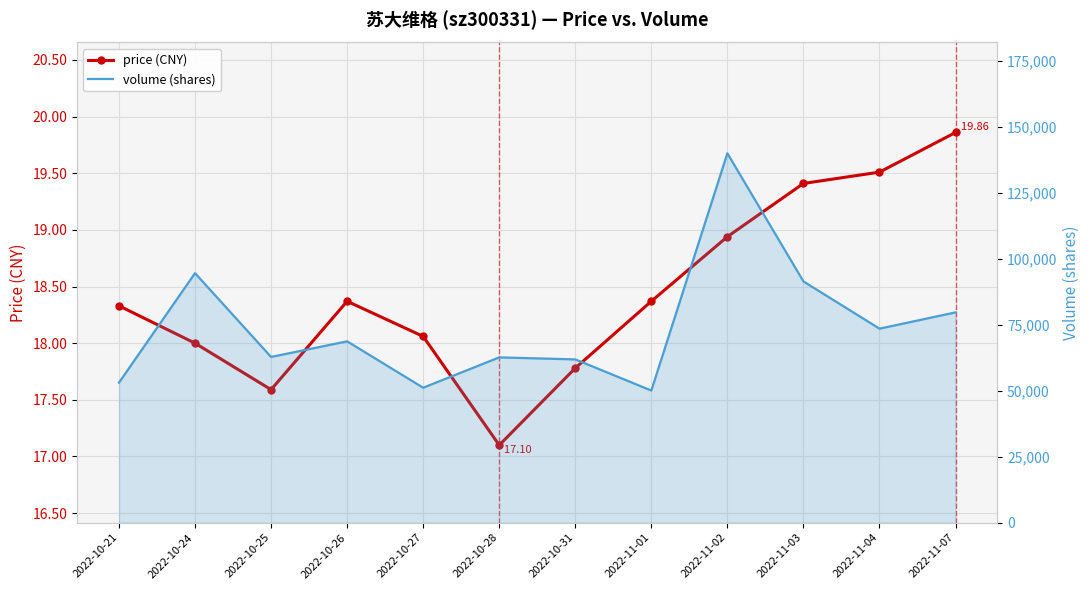

How many data points does each series have?

12